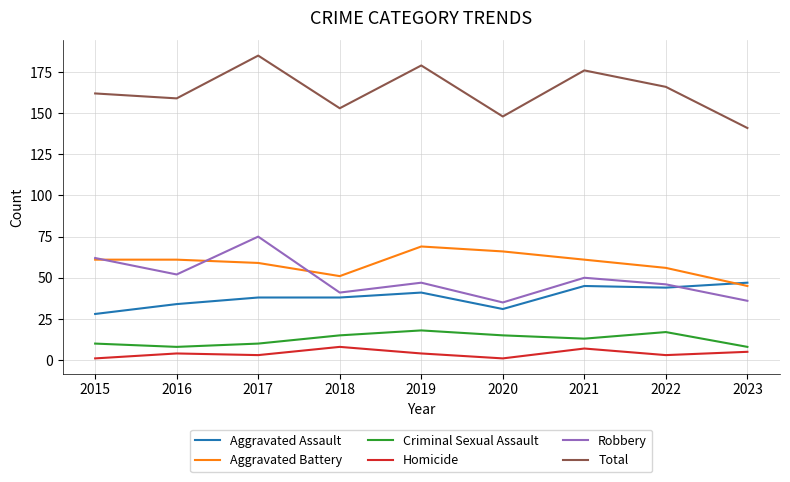

Where does the Robbery series first go above 47?

2015